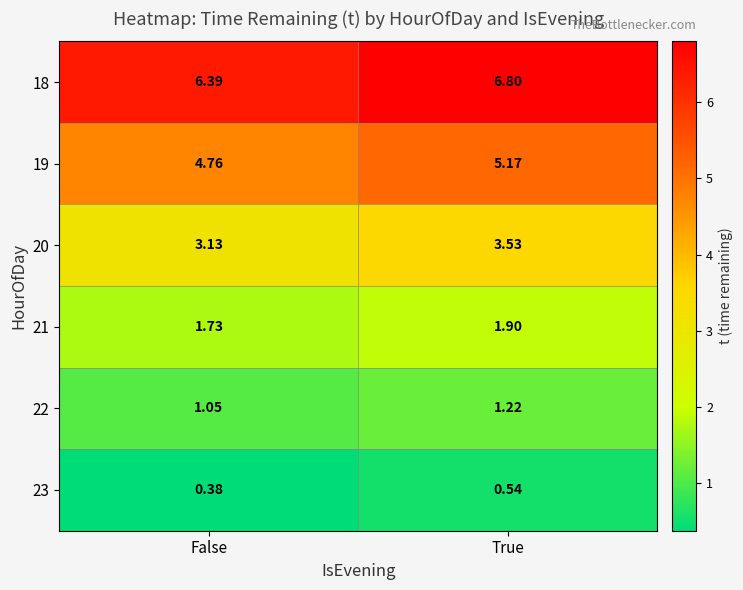

Which category has the highest value across all series?

True